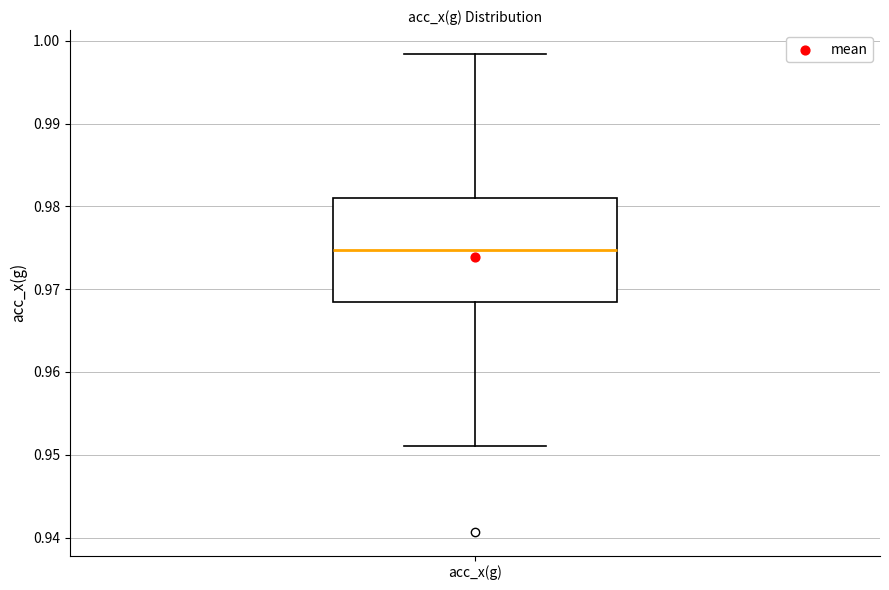

Read this box plot against the y-axis: the position of the median line, the range covered by the box, and the ends of both whiskers. The values are not printed on the chart, so give them approximately, as read against the axis.

median 0.975, box 0.968 to 0.981, whiskers 0.951 to 0.998